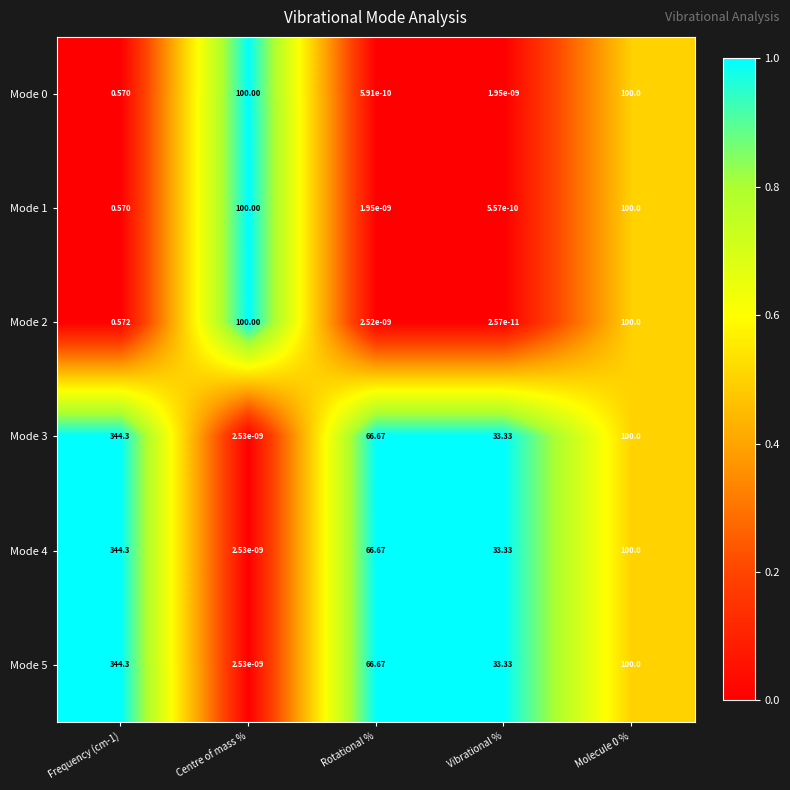

Is the value of Mode 1 at Vibrational % greater than the value of Mode 2 at Molecule 0 %?

No